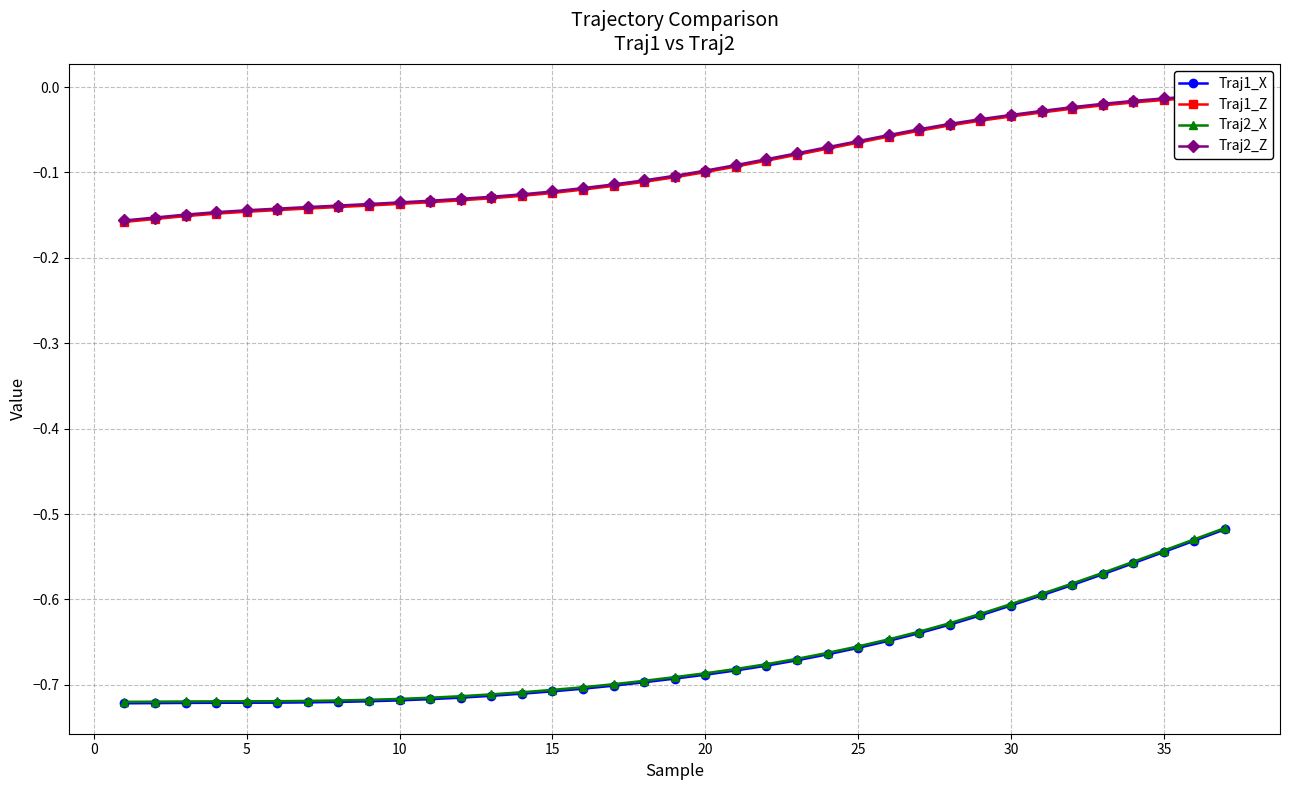

The value of Traj1_X at 30 is -0.6. True or false?

True